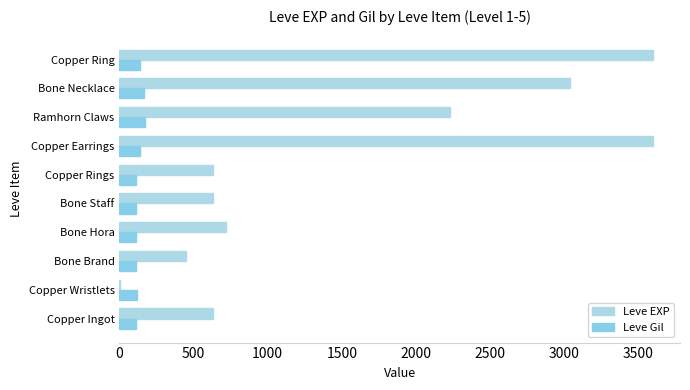

How many data points does each series have?

10